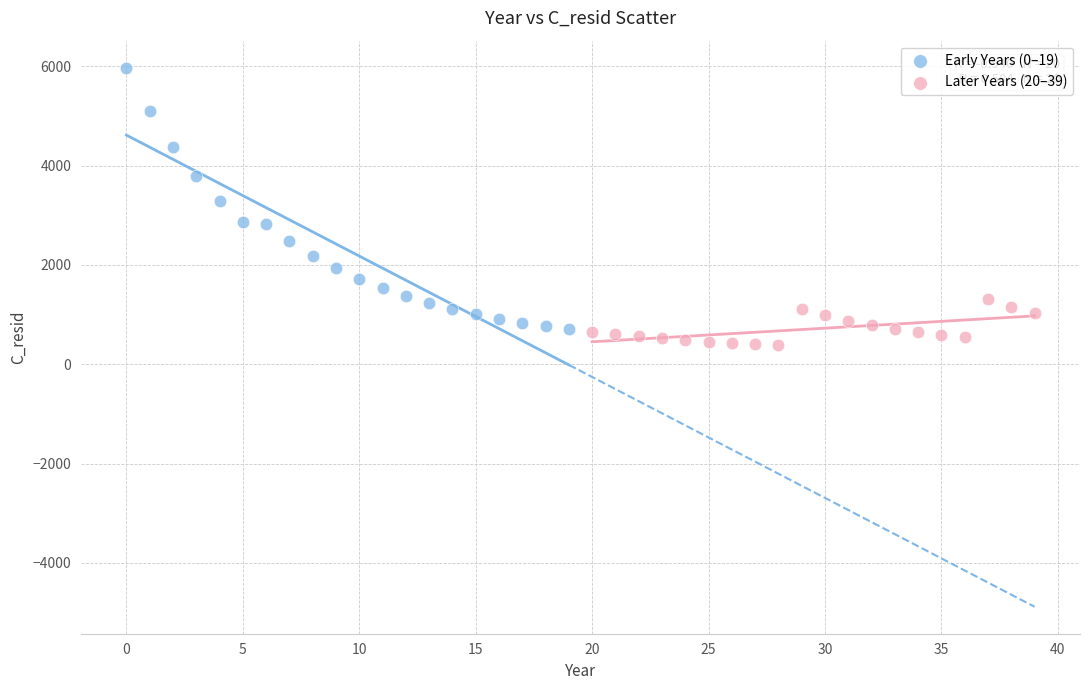

Which series reaches the maximum Y coordinate?

Early Years (0–19)